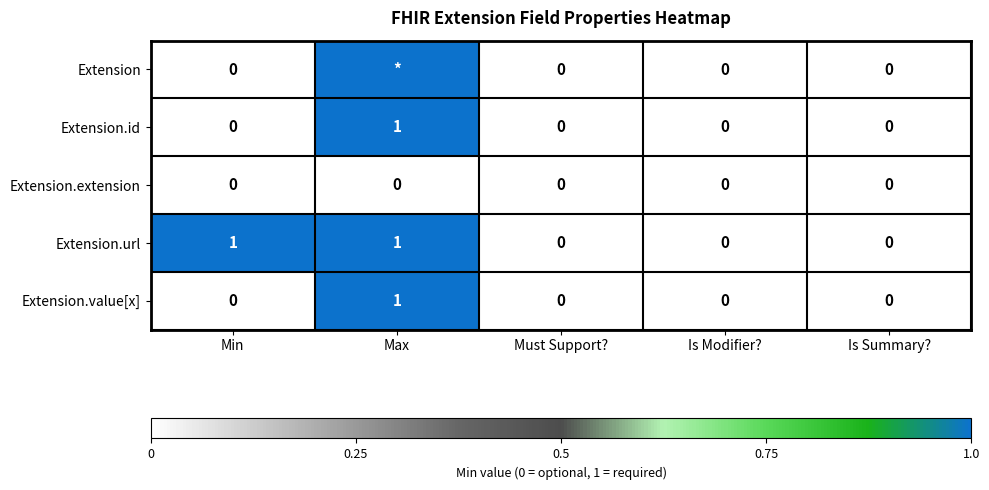

Is the value of Extension.id at Max greater than the value of Extension.value[x] at Must Support??

Yes